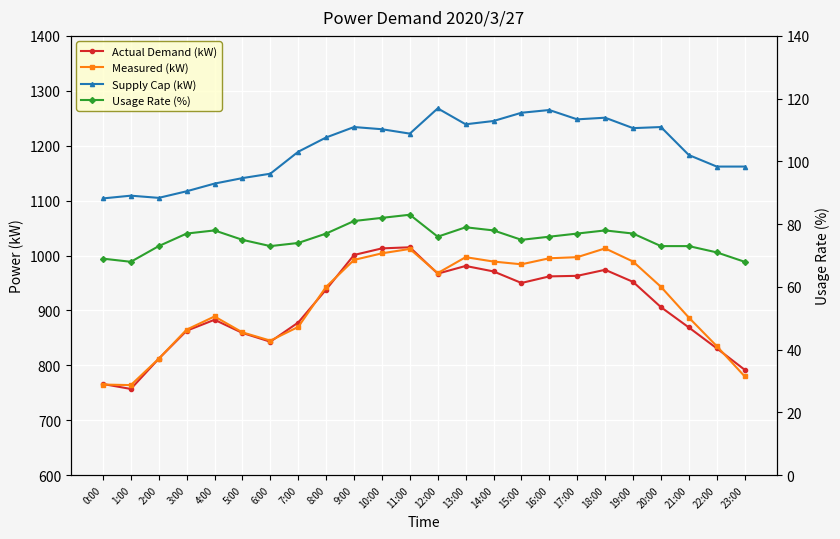

True or false: Usage Rate (%) and Actual Demand (kW) intersect in this chart.

False